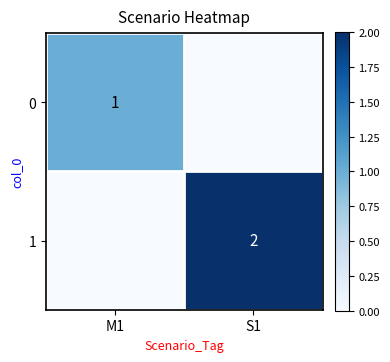

The value of 1 at S1 is 1. True or false?

False